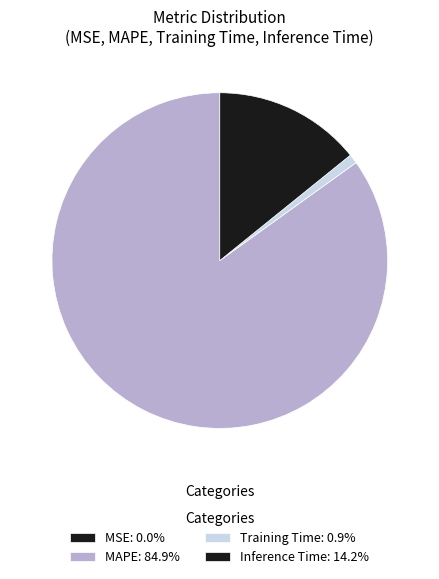

What is the largest slice in the pie chart?

MAPE